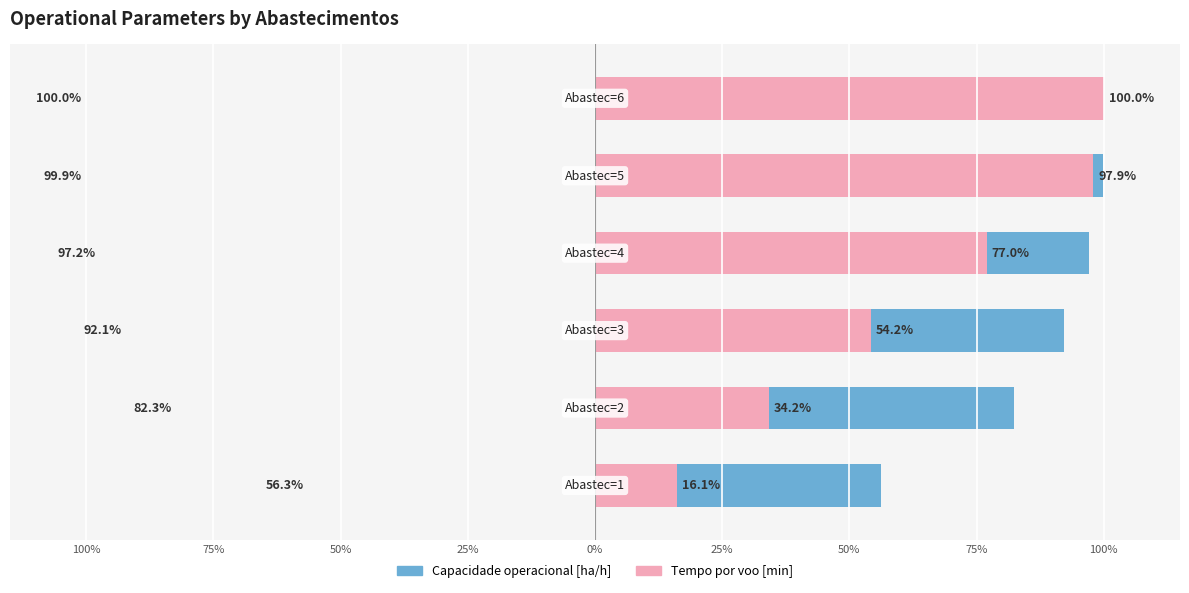

Is the value of Capacidade operacional [ha/h] at 100% greater than the value of Tempo por voo [min] at 25%?

No